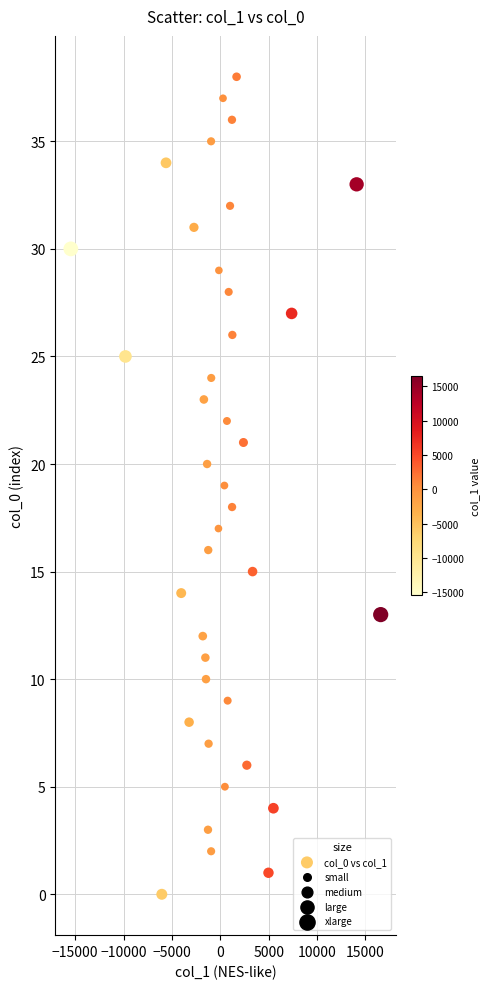

What is the range of Y values (max minus min)?

38